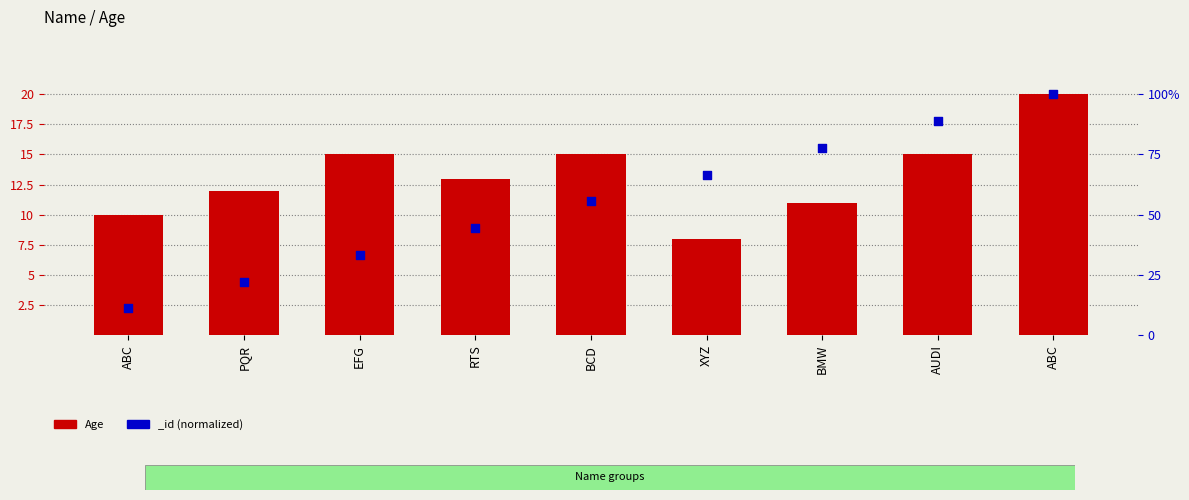

Which has a higher value, ABC or EFG?

ABC